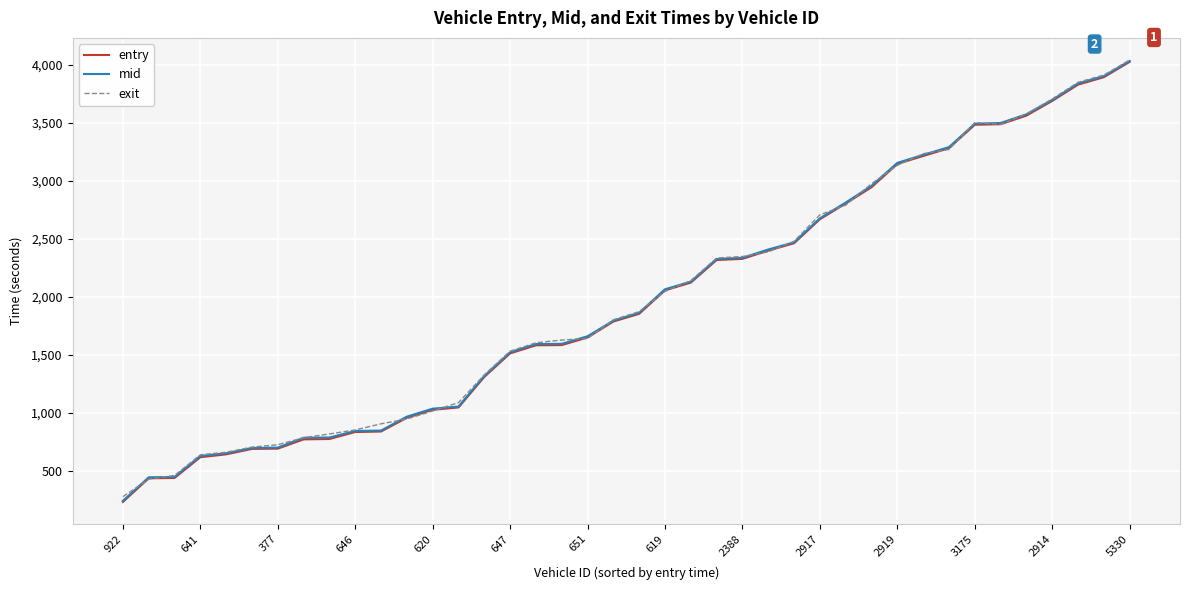

Which series has the largest range (max minus min)?

entry